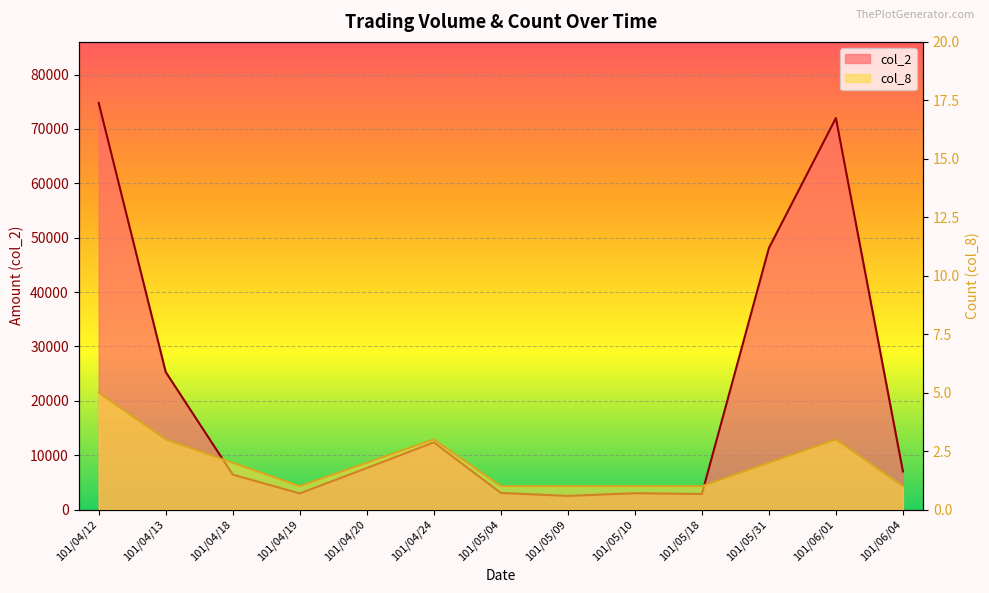

Is it true that col_2 equals 2943 at 101/04/24?

False